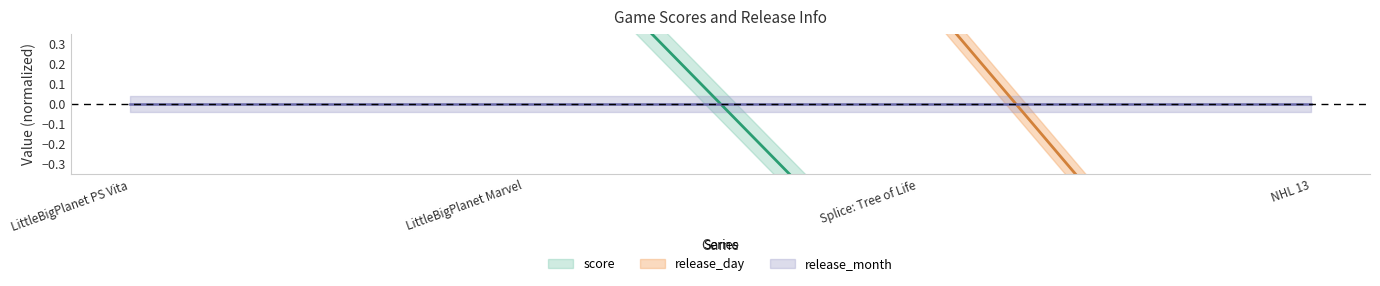

How many data points in release_day are less than 0?

1